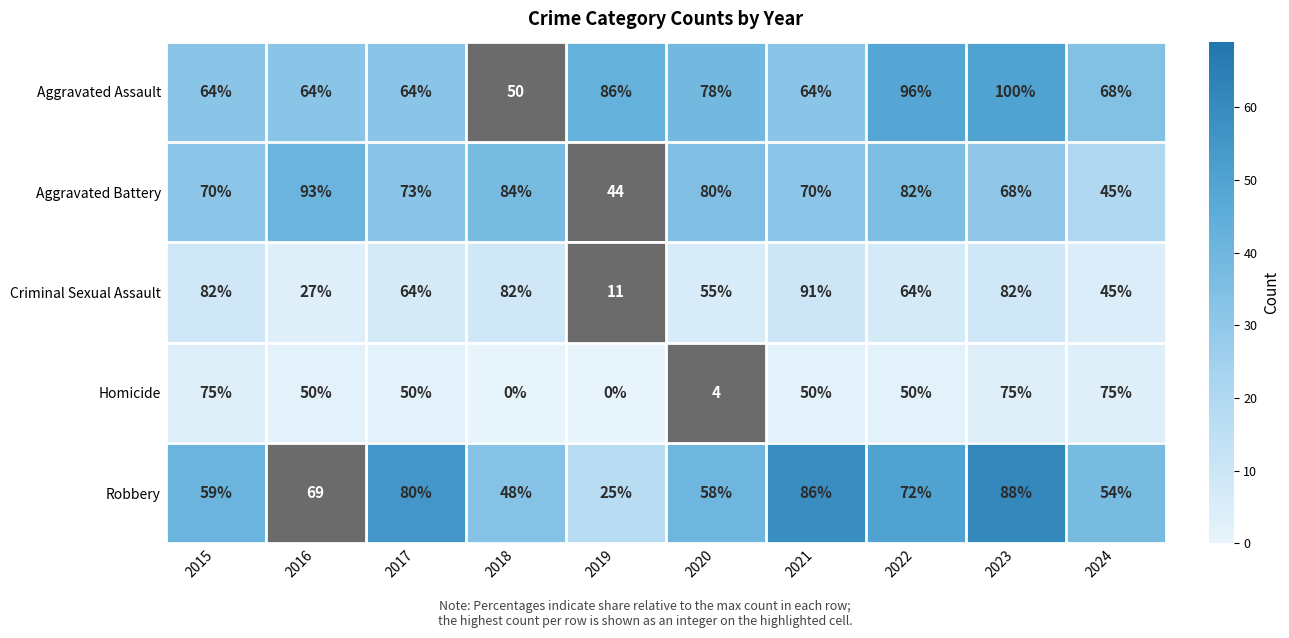

At how many categories does at least one series exceed 27?

10